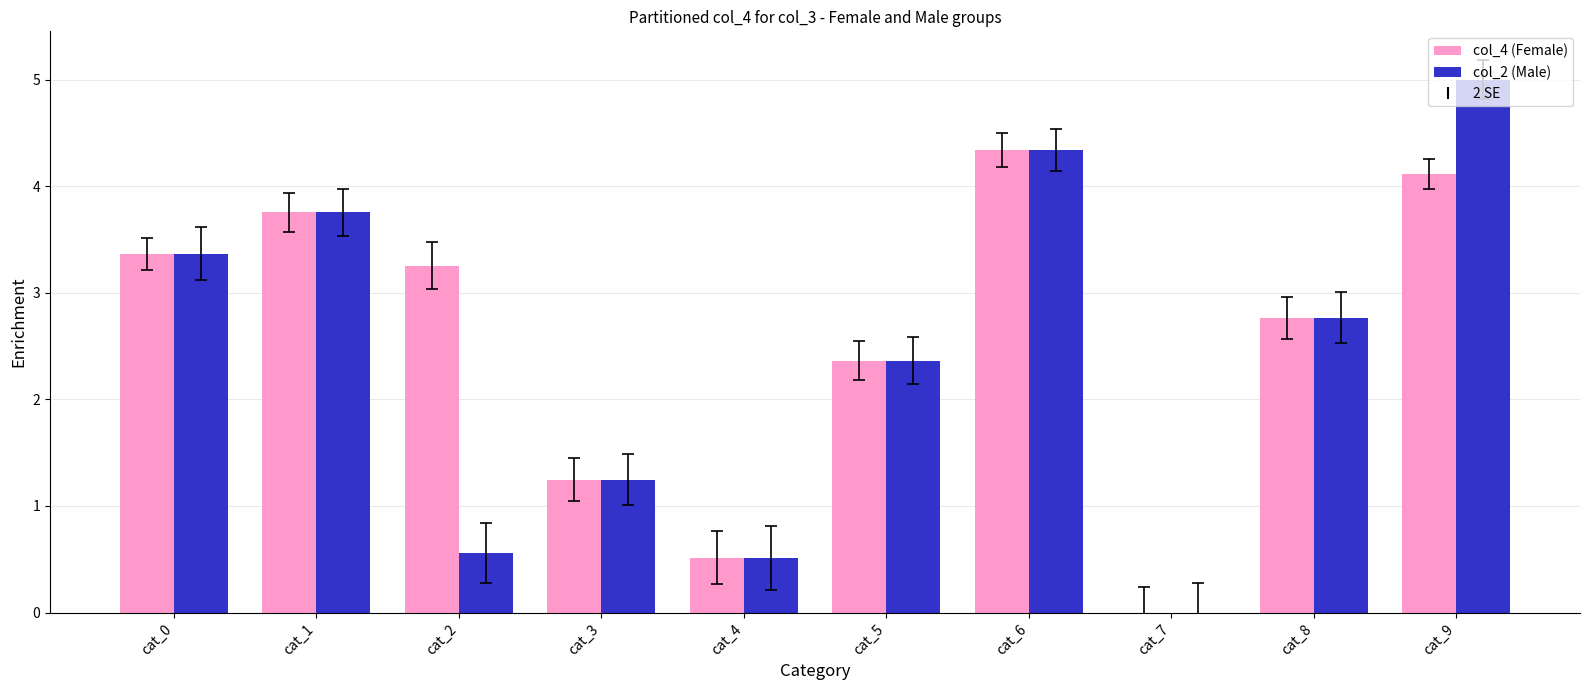

Which category has the highest value across all series?

cat_9